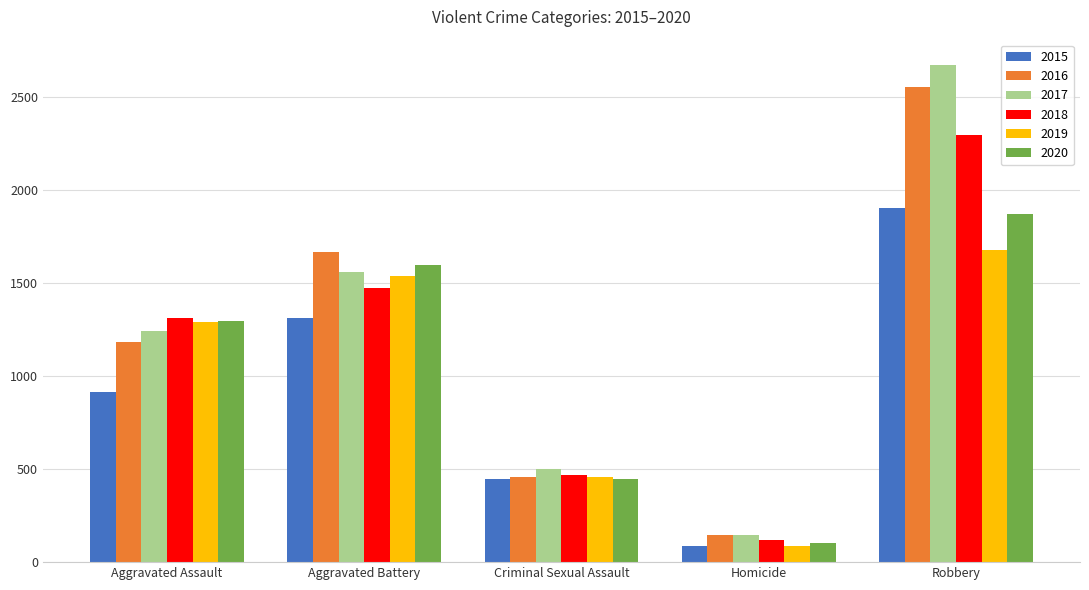

Reading left to right, list all the values displayed in this chart.

2015: Aggravated Assault=913	Aggravated Battery=1314	Criminal Sexual Assault=448	Homicide=86	Robbery=1902
2016: Aggravated Assault=1183	Aggravated Battery=1667	Criminal Sexual Assault=458	Homicide=147	Robbery=2556
2017: Aggravated Assault=1244	Aggravated Battery=1559	Criminal Sexual Assault=503	Homicide=146	Robbery=2674
2018: Aggravated Assault=1312	Aggravated Battery=1471	Criminal Sexual Assault=470	Homicide=117	Robbery=2296
2019: Aggravated Assault=1291	Aggravated Battery=1538	Criminal Sexual Assault=458	Homicide=86	Robbery=1676
2020: Aggravated Assault=1294	Aggravated Battery=1597	Criminal Sexual Assault=449	Homicide=104	Robbery=1873